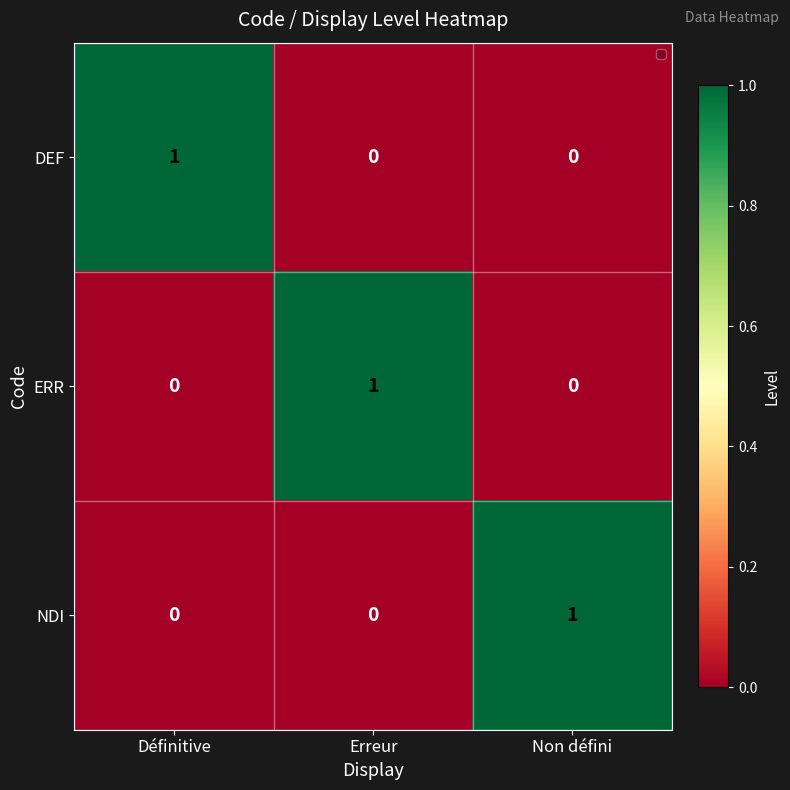

What is the total value across all series at Erreur?

1